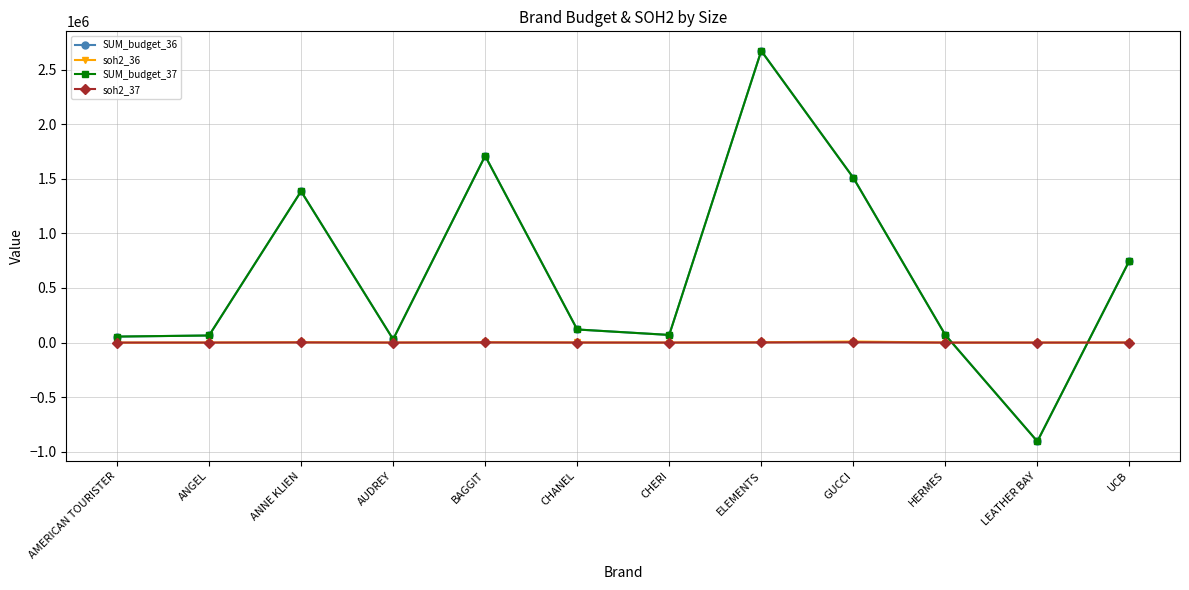

Does the chart have visible grid lines?

Yes